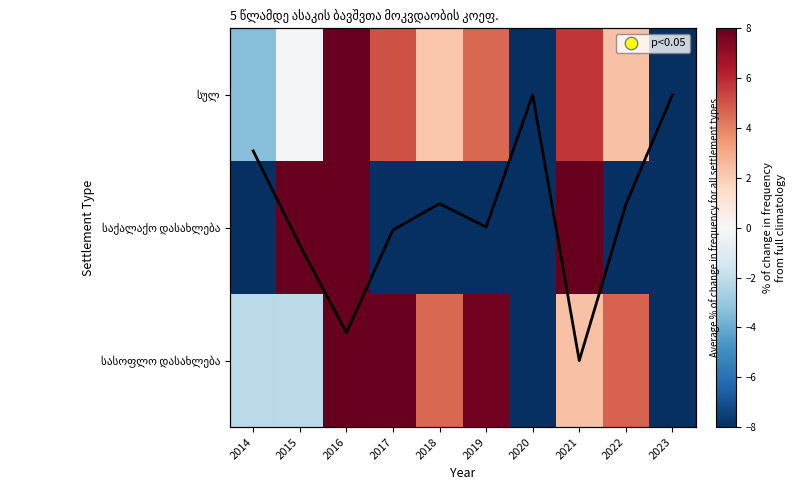

Is the value of სასოფლო დასახლება at 2014 greater than the value of სულ at 2021?

No